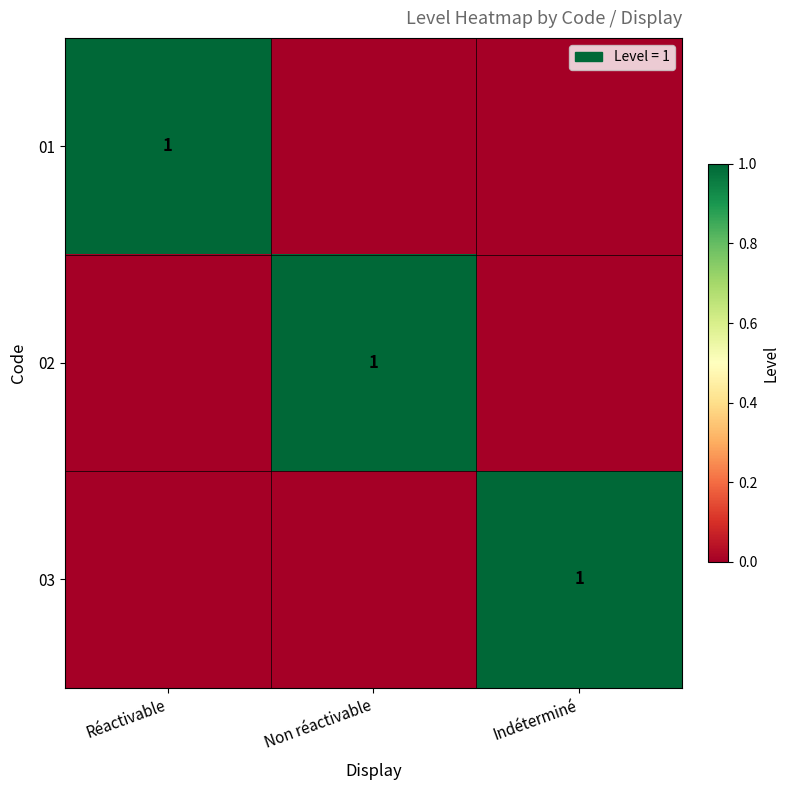

The 03 series shows 1 at Indéterminé. True or false?

True